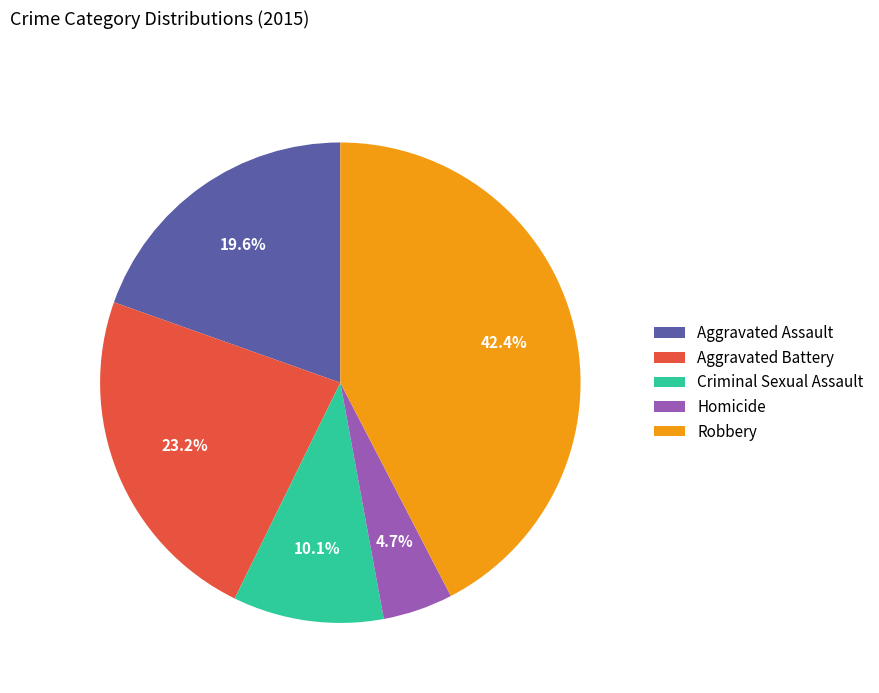

Which category has the smallest portion of the pie?

Homicide